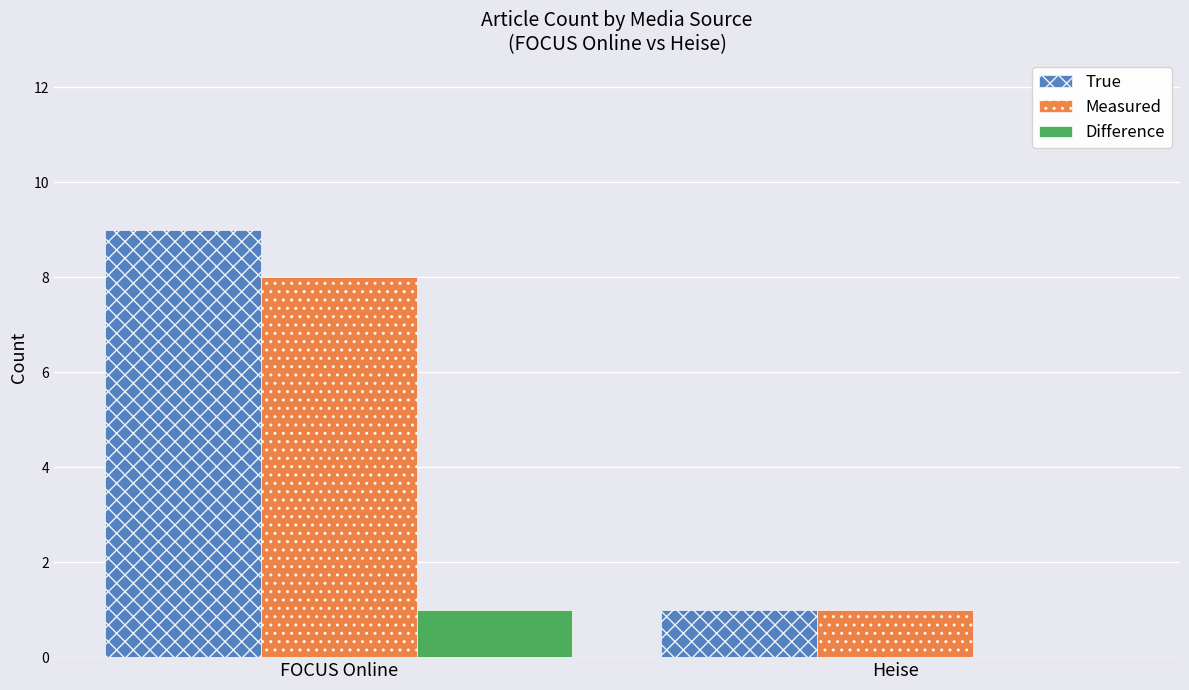

What is the greatest value displayed?

9